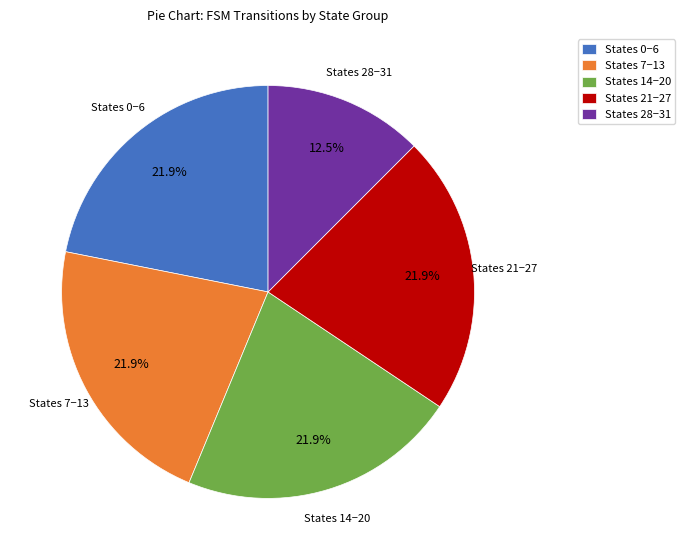

To the nearest percent, what is the average slice percentage?

20%